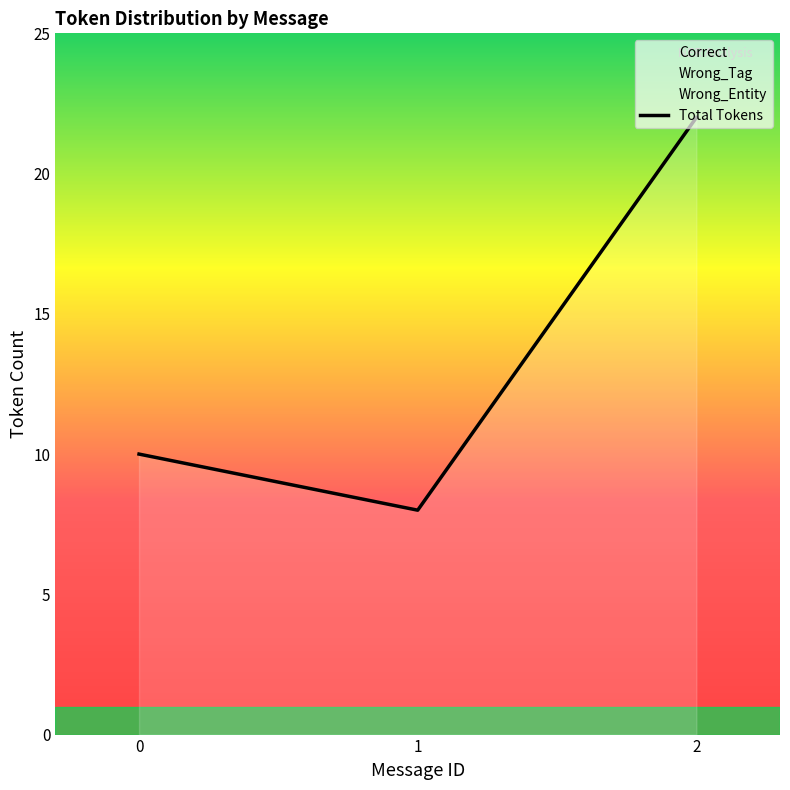

True or false: Wrong_Entity has a value of 0 at 17.

False